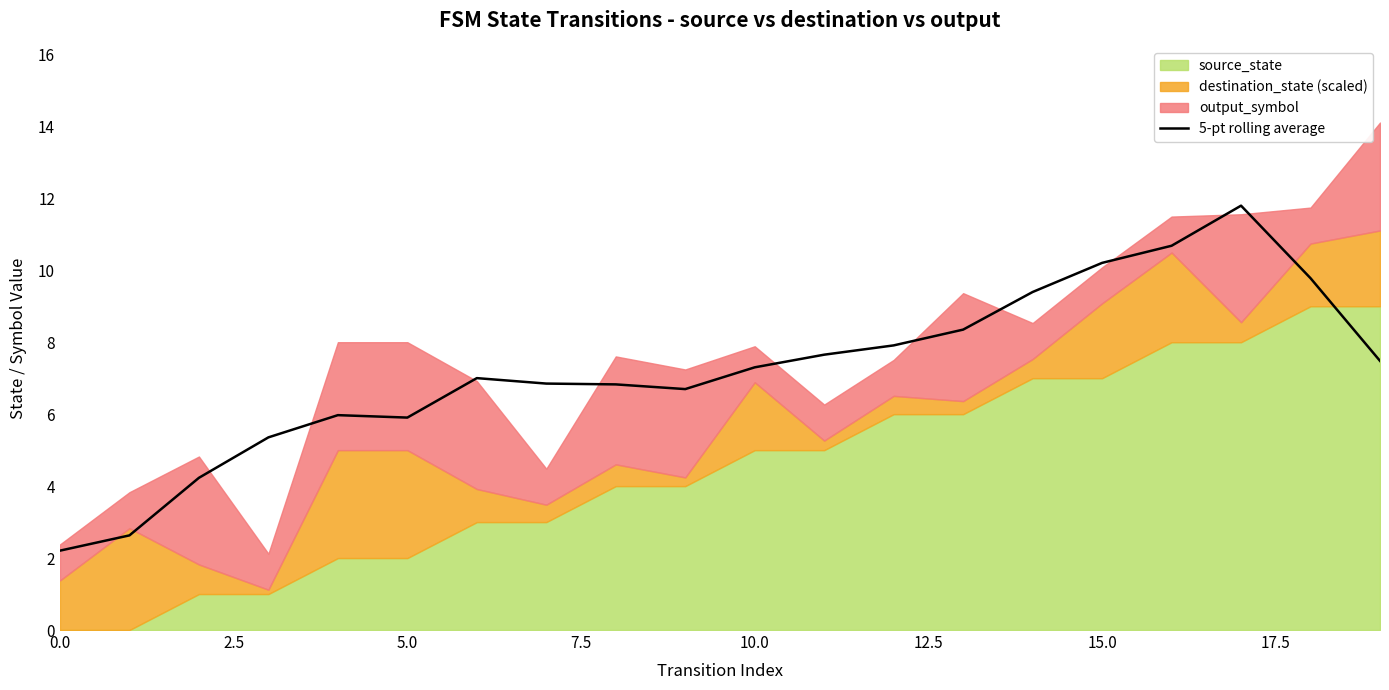

What is the highest value of the 5-pt rolling average series?

11.8